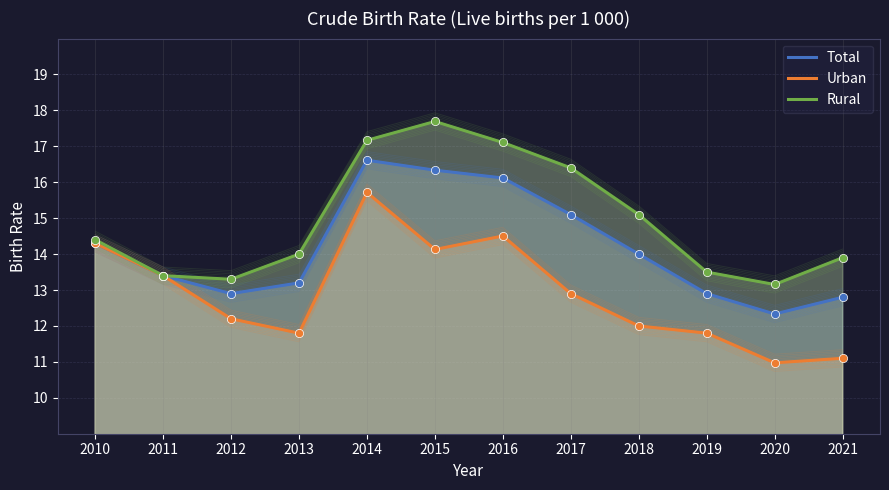

At how many categories does at least one series exceed 14?

6